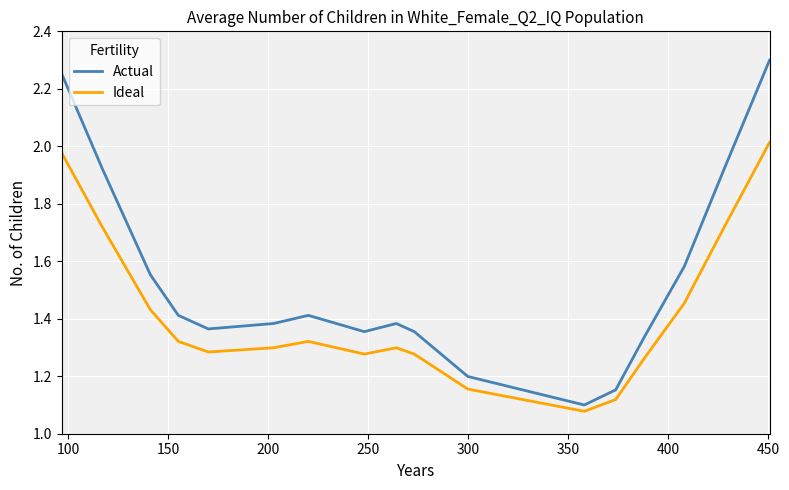

Which series has the largest range (max minus min)?

Actual